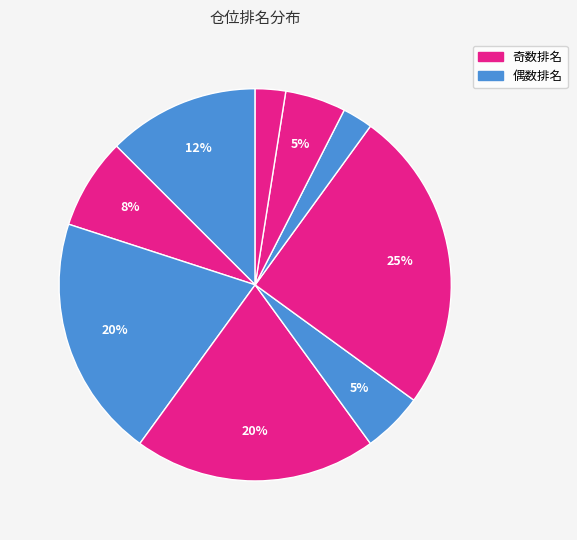

Count the number of slices in the pie.

9